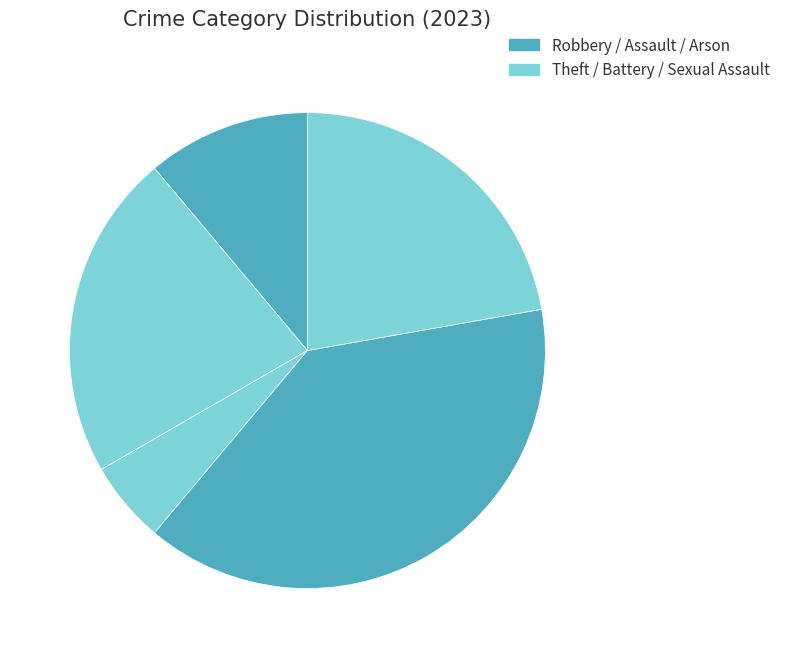

How many slices are in this pie chart?

5